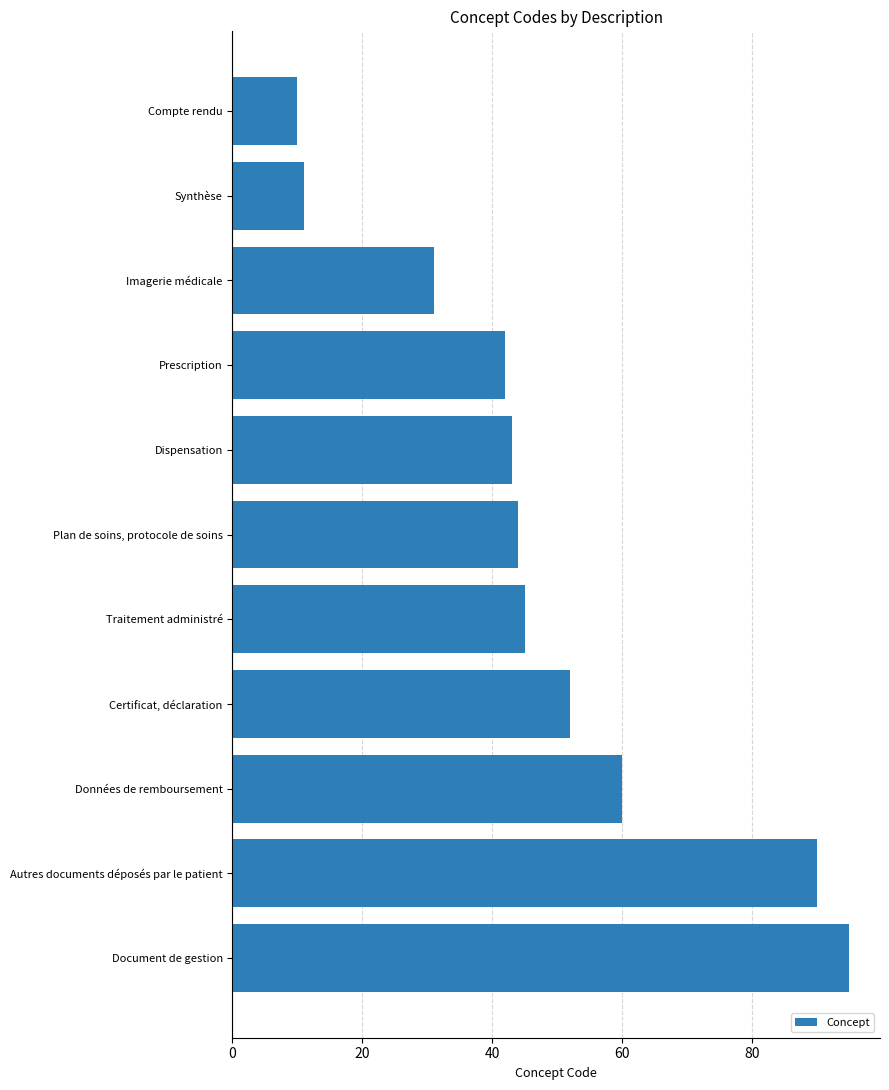

How many distinct data groups are displayed?

1